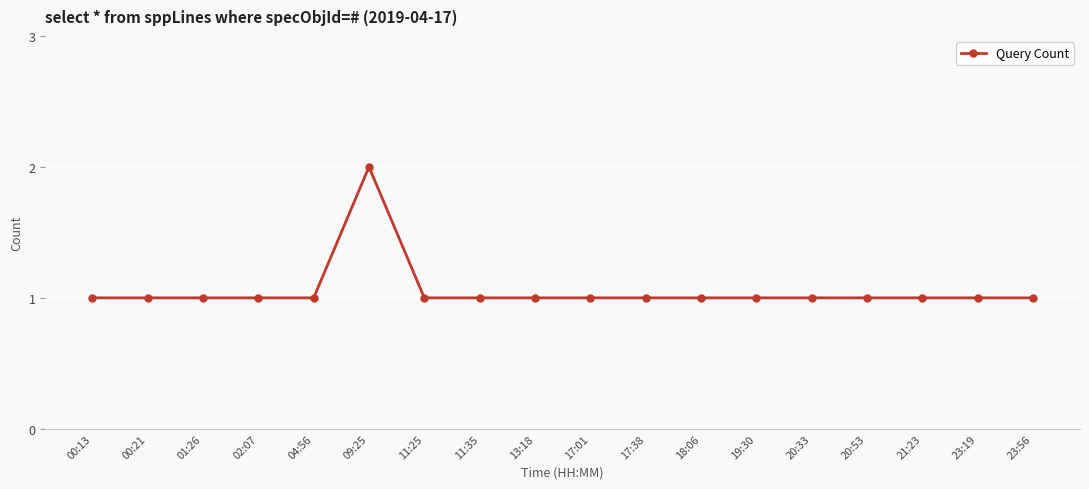

What is the smallest value displayed?

1